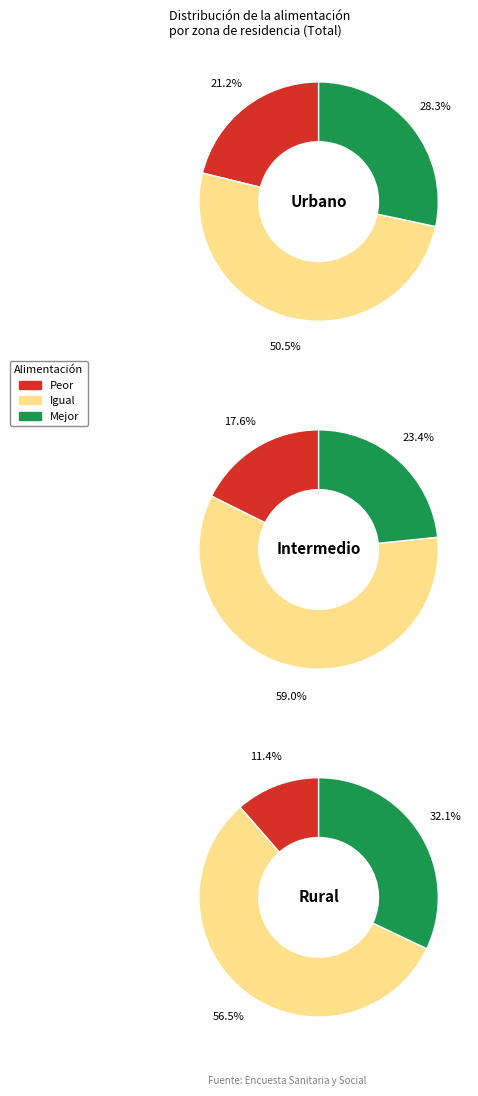

What percentage is the 2 slice, to the nearest percent?

21%